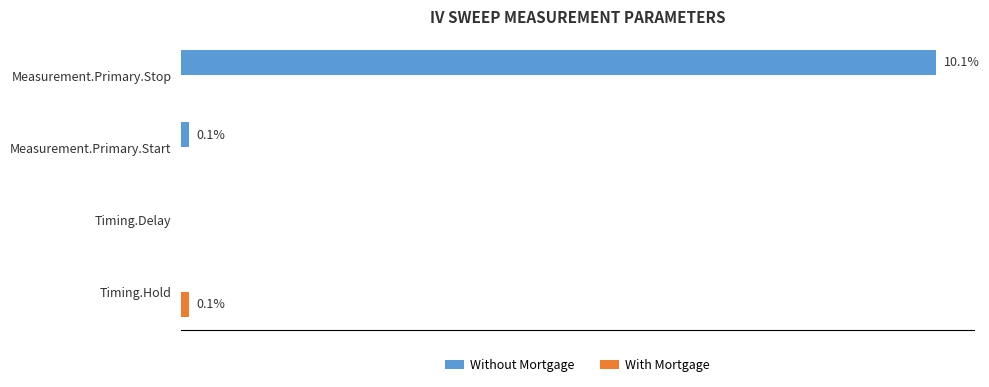

Count the number of data series in this chart.

2